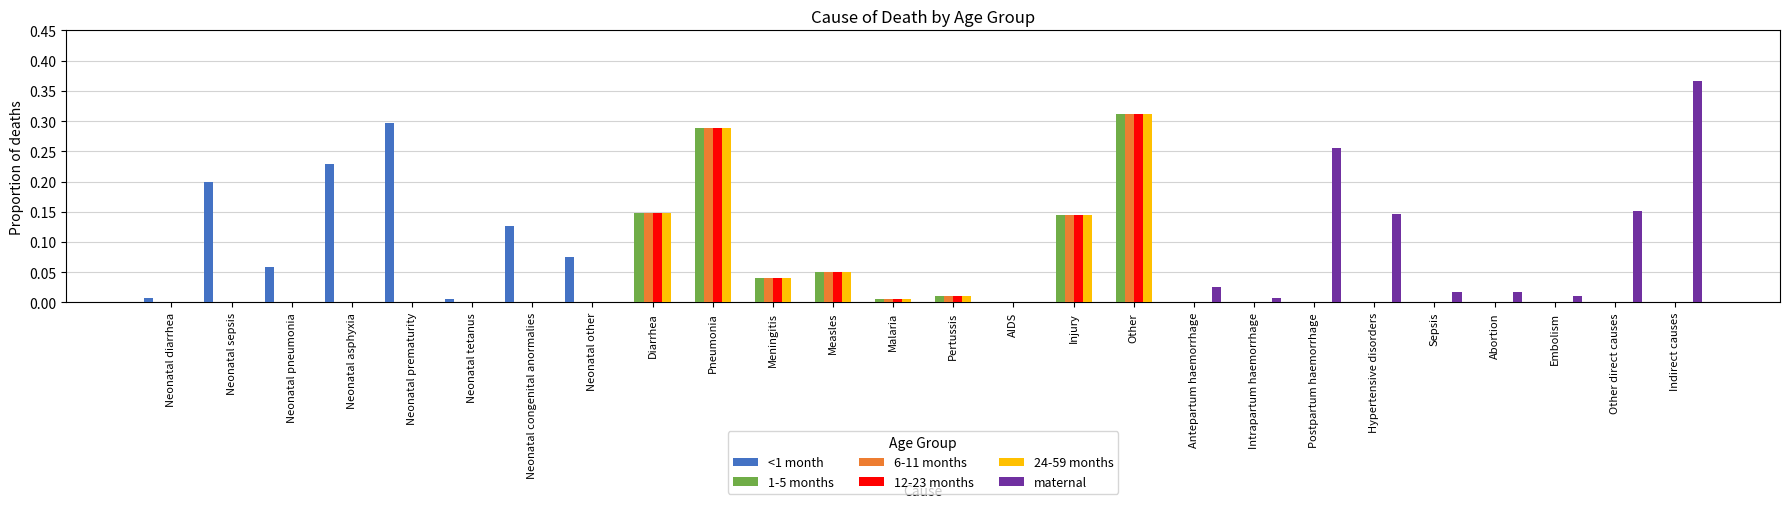

At which category does the chart reach its peak across all series?

Indirect causes